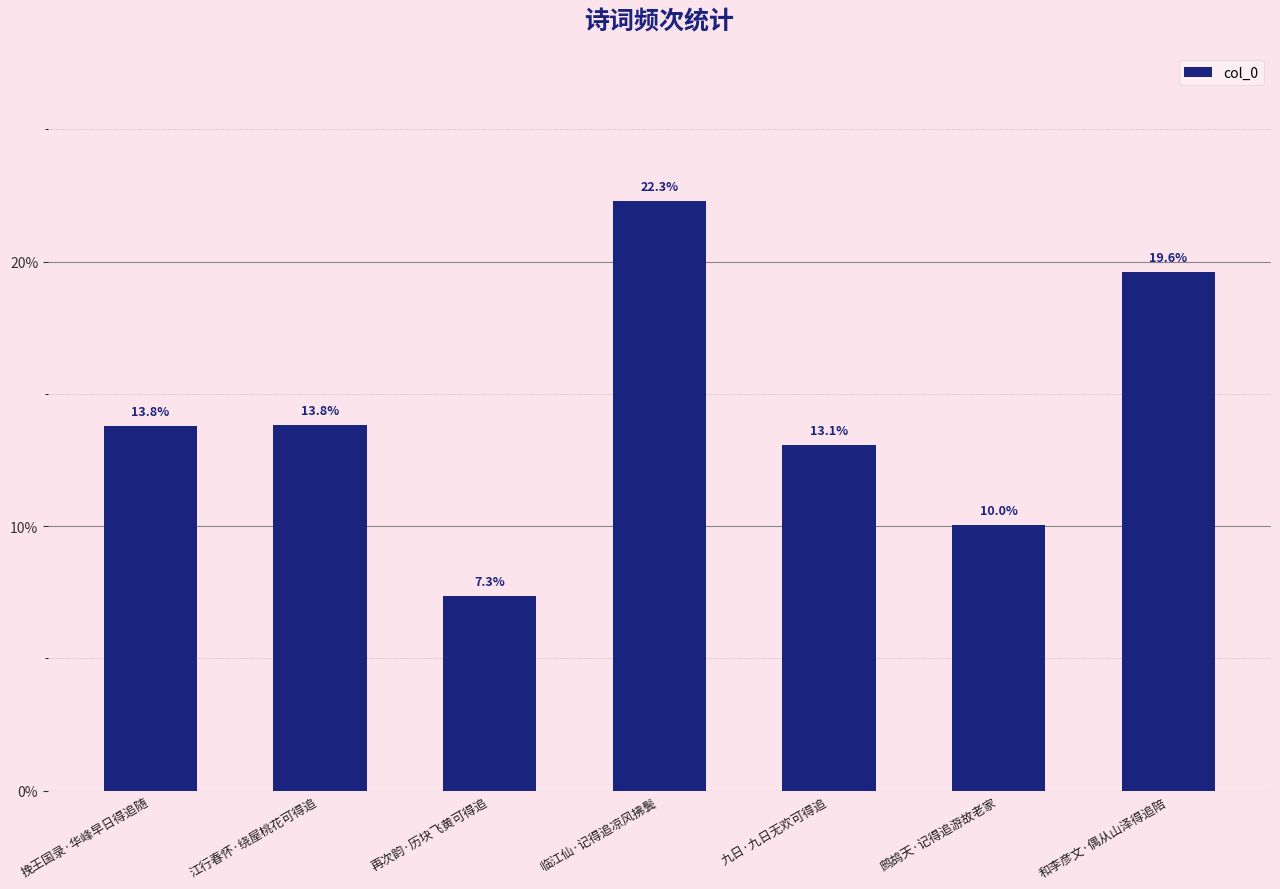

How many data points are less than 13?

2